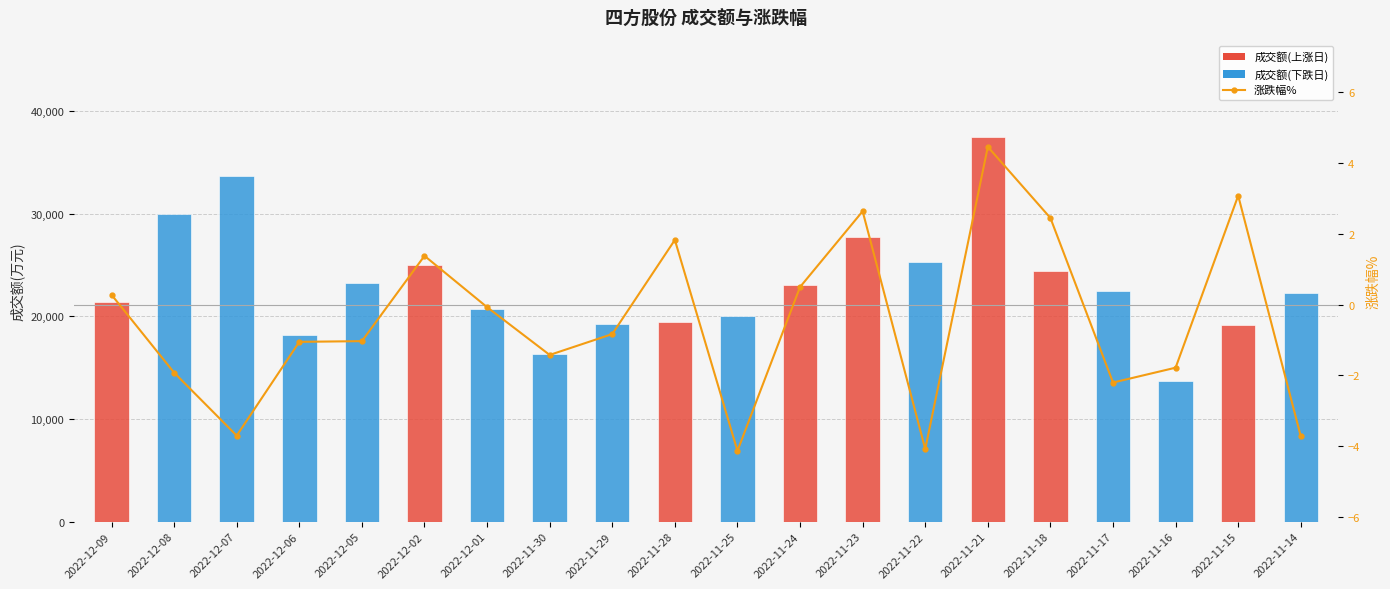

What is the sum of the 成交额(万元) values at 2022-12-01 and 2022-11-15?

39933.0